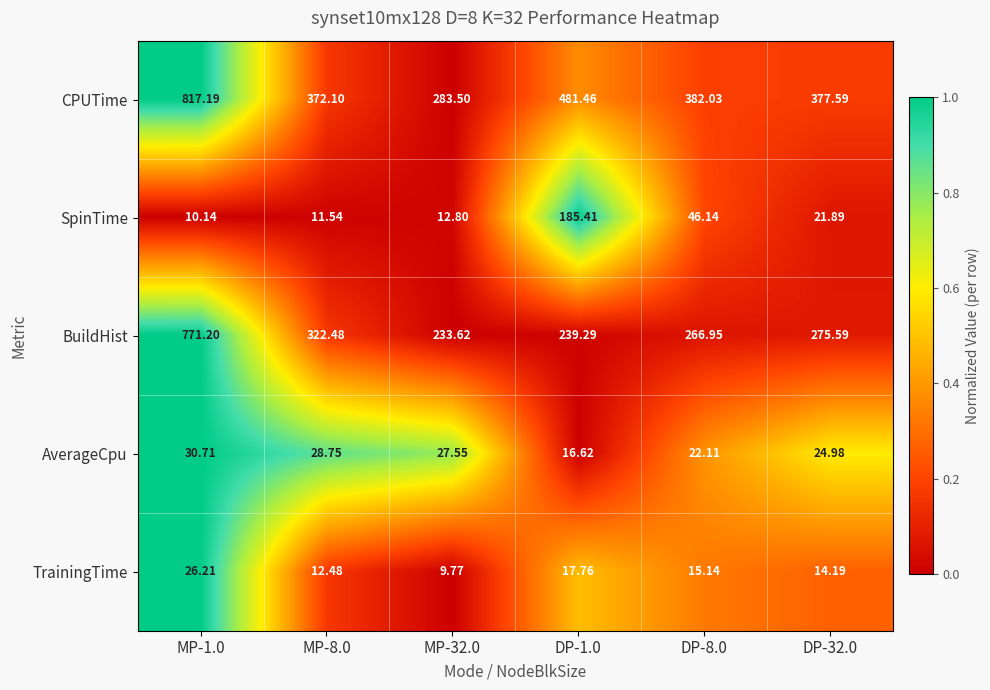

Is the value of BuildHist at MP-32.0 greater than the value of SpinTime at MP-32.0?

Yes